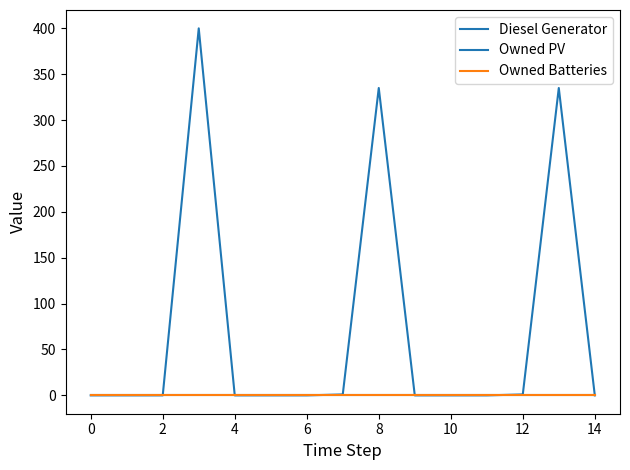

Does the chart have visible grid lines?

No